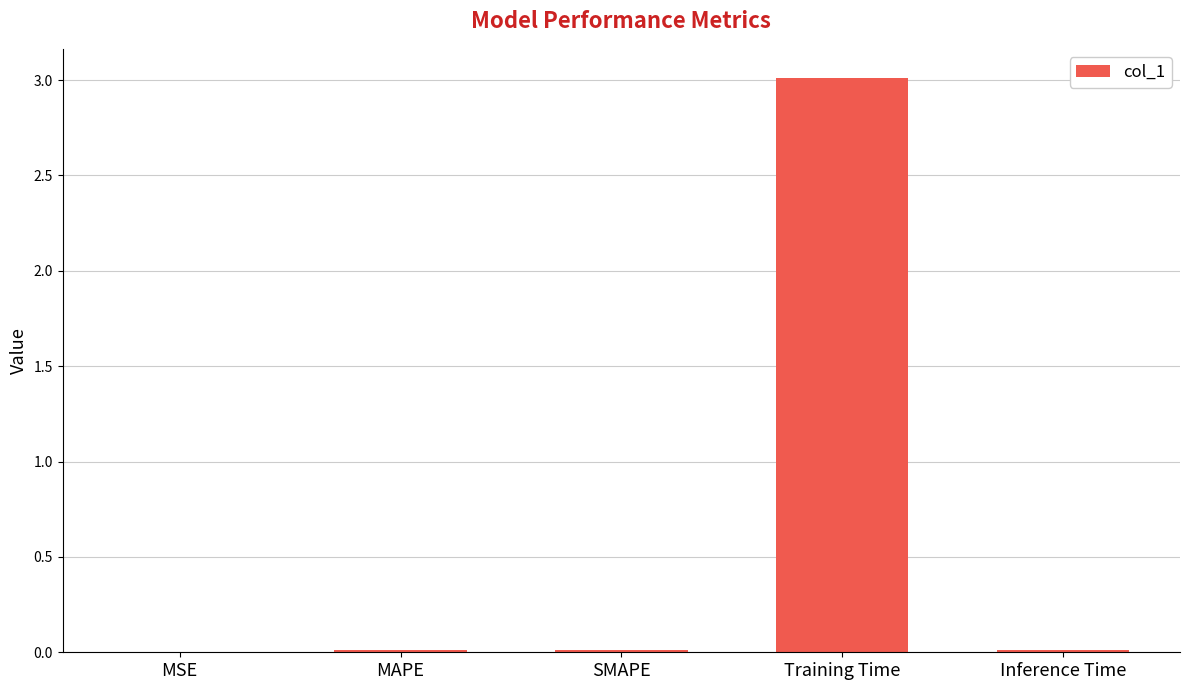

Are the bars horizontal?

No